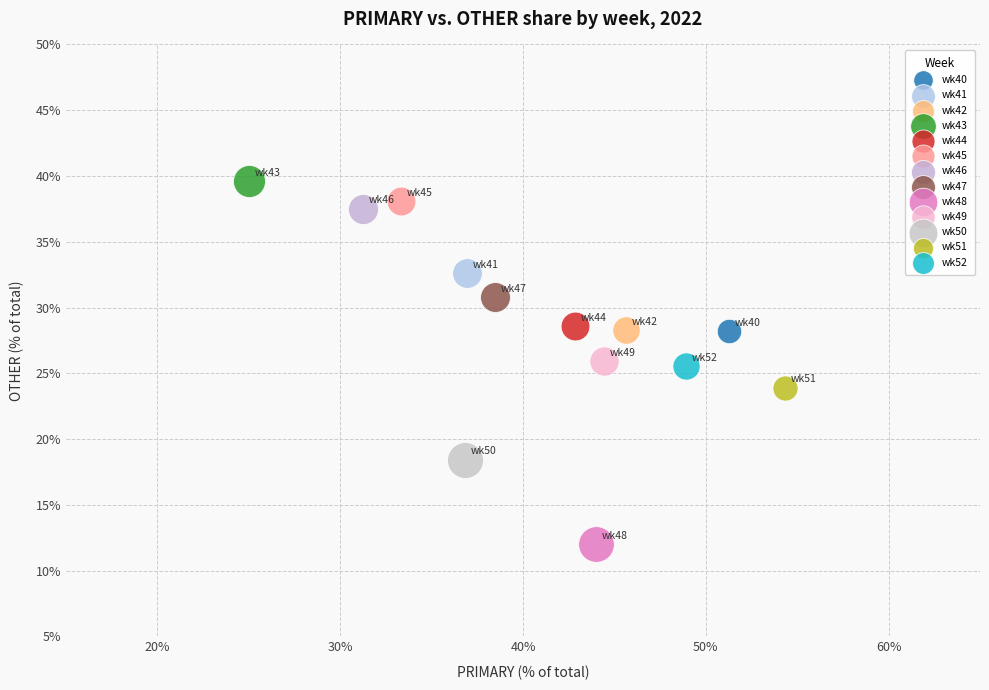

Which series contains the lowest Y value?

wk48